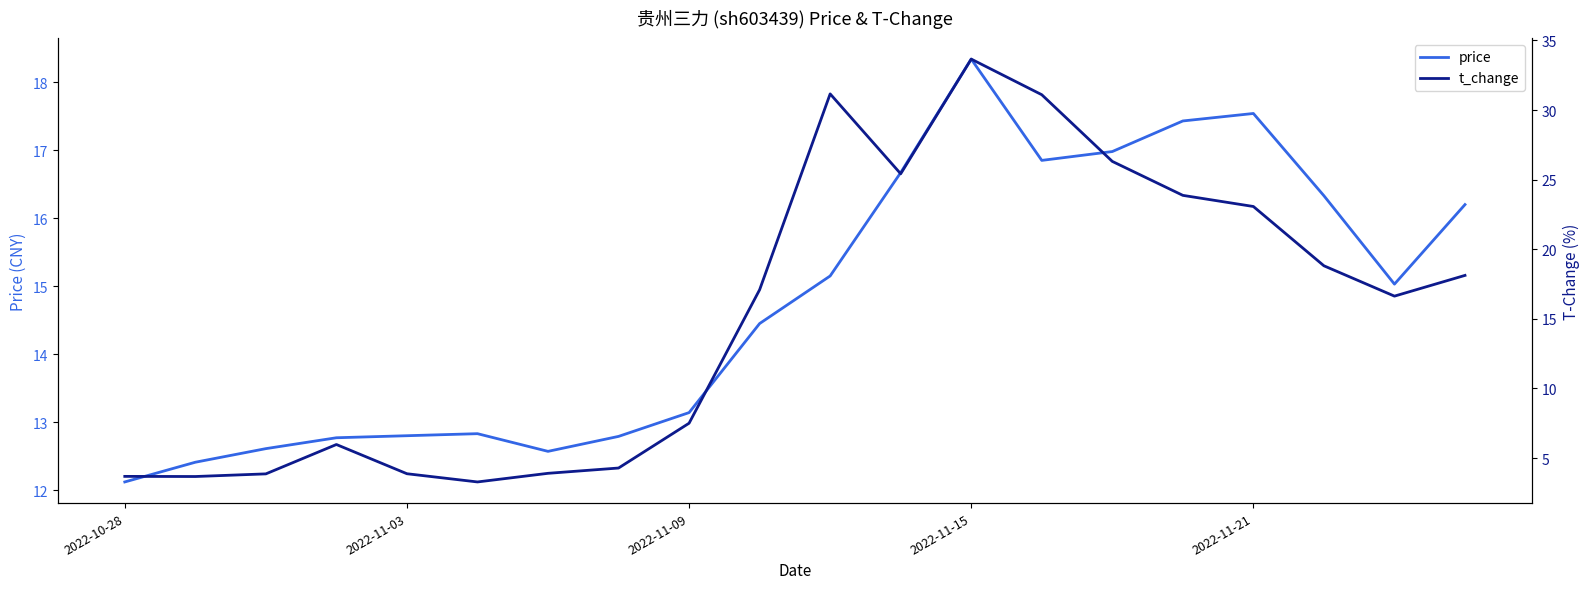

What is the lowest value of the price series?

12.1